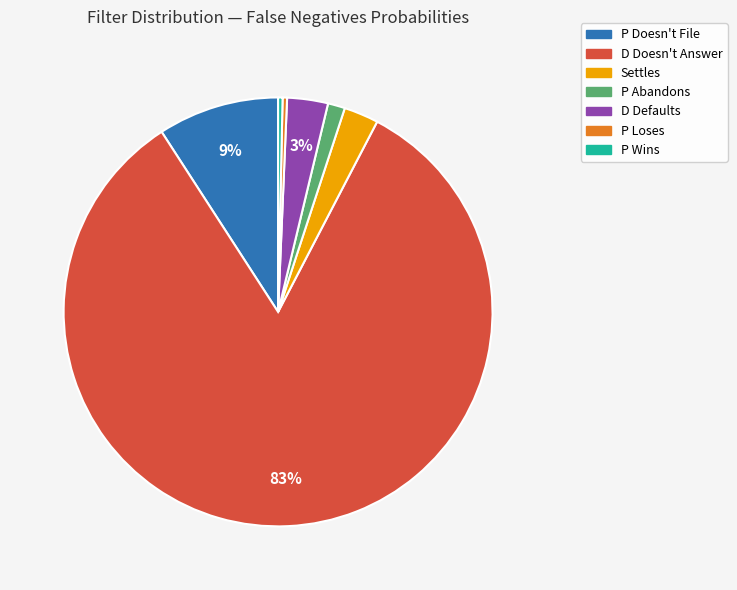

Which slice is the largest?

D Doesn't Answer